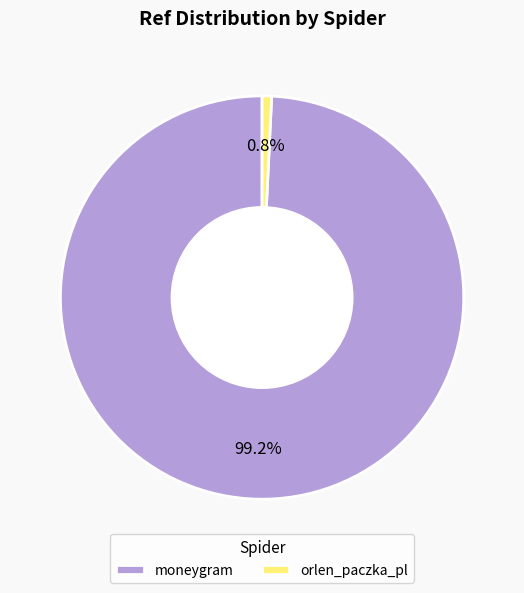

What percentage is the moneygram slice, to the nearest percent?

99%